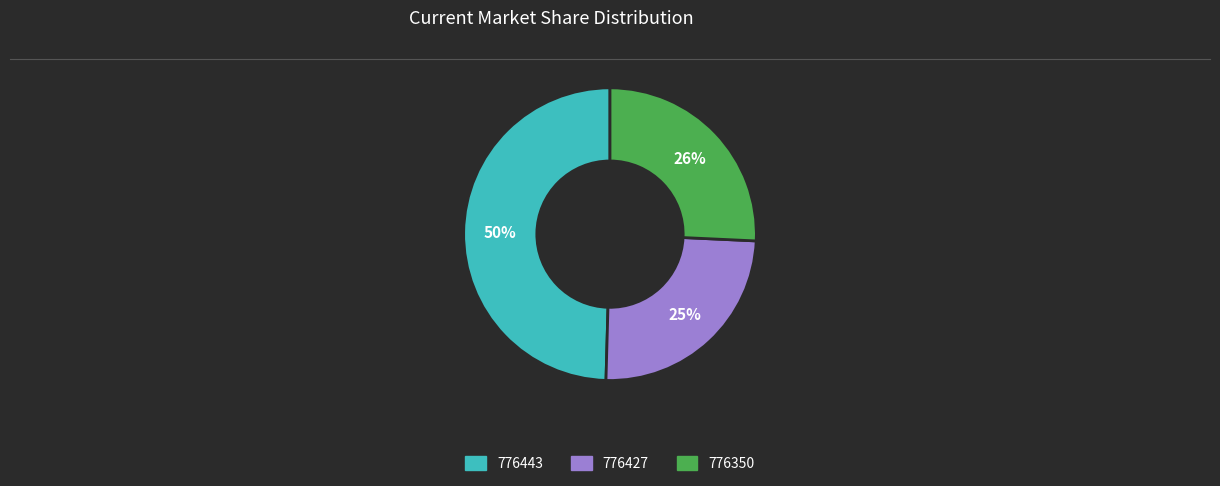

True or false: 776427 accounts for 25% of the total.

True